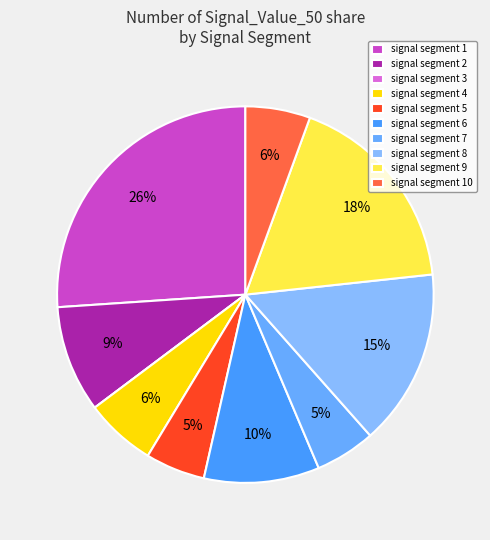

What percentage do signal segment 7 and signal segment 10 together represent?

10.7%